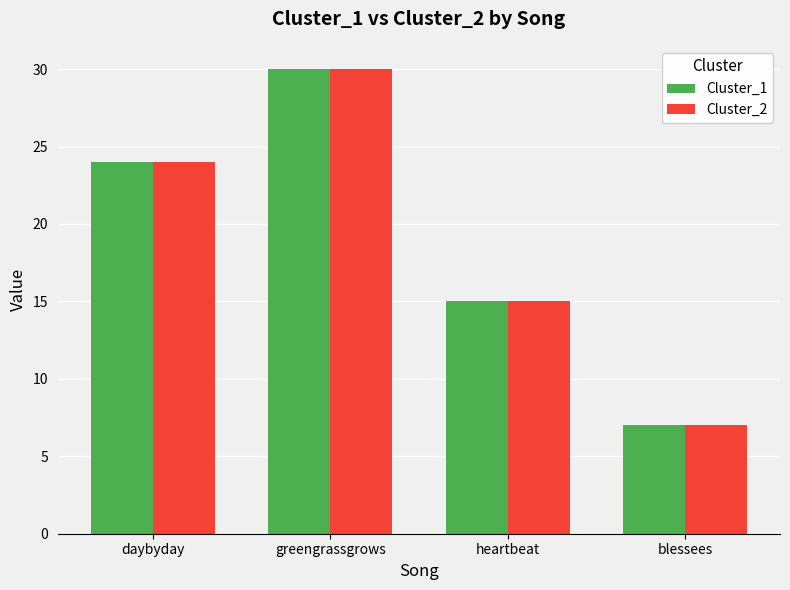

Count the Cluster_1 values in the range 15 to 30.

3